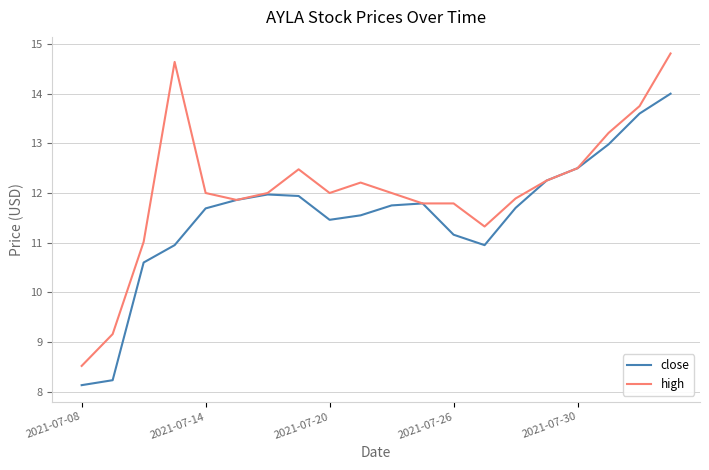

List the series in order of their peak value, highest first.

high, close